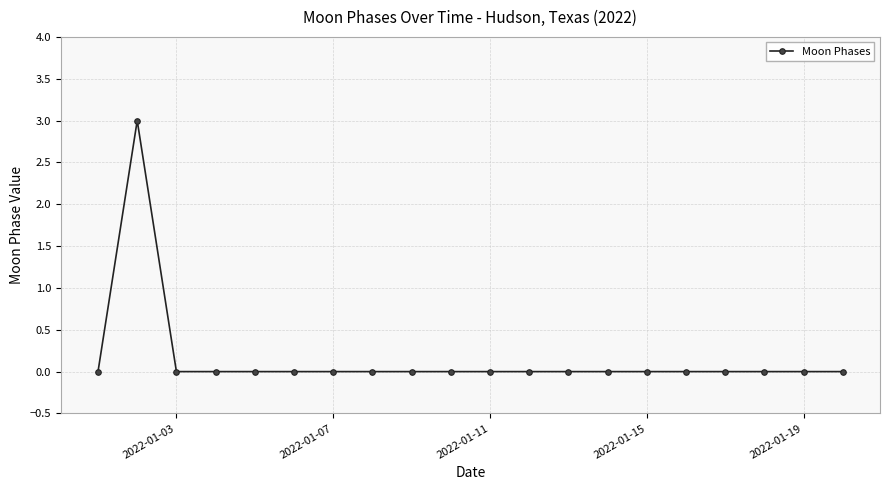

True or false: the data has more than 0 interior local peaks.

True